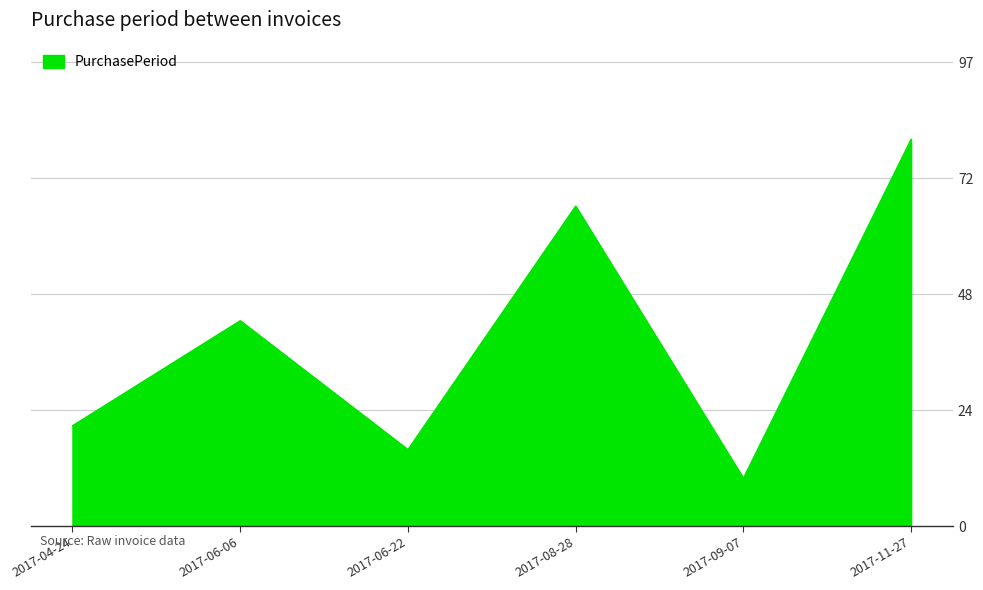

Reading left to right, list all the values displayed in this chart.

21	43	16	67	10	81